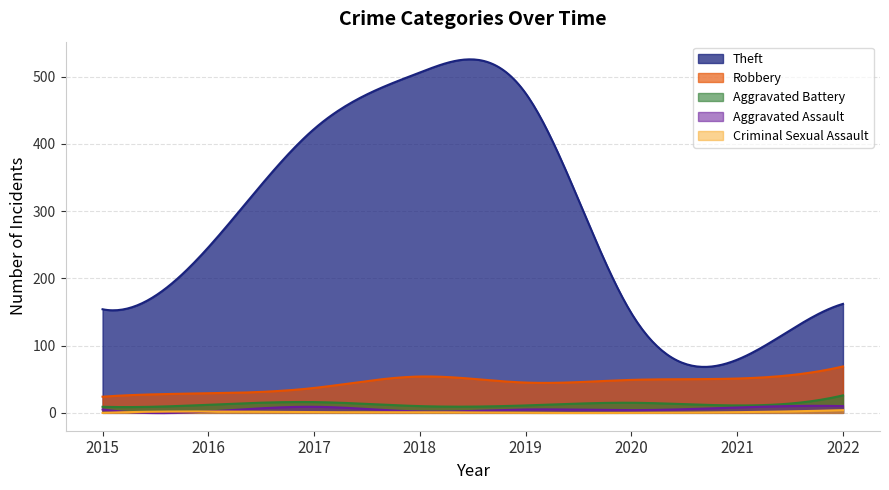

Is it true that Aggravated Assault equals 8 at 2021?

True